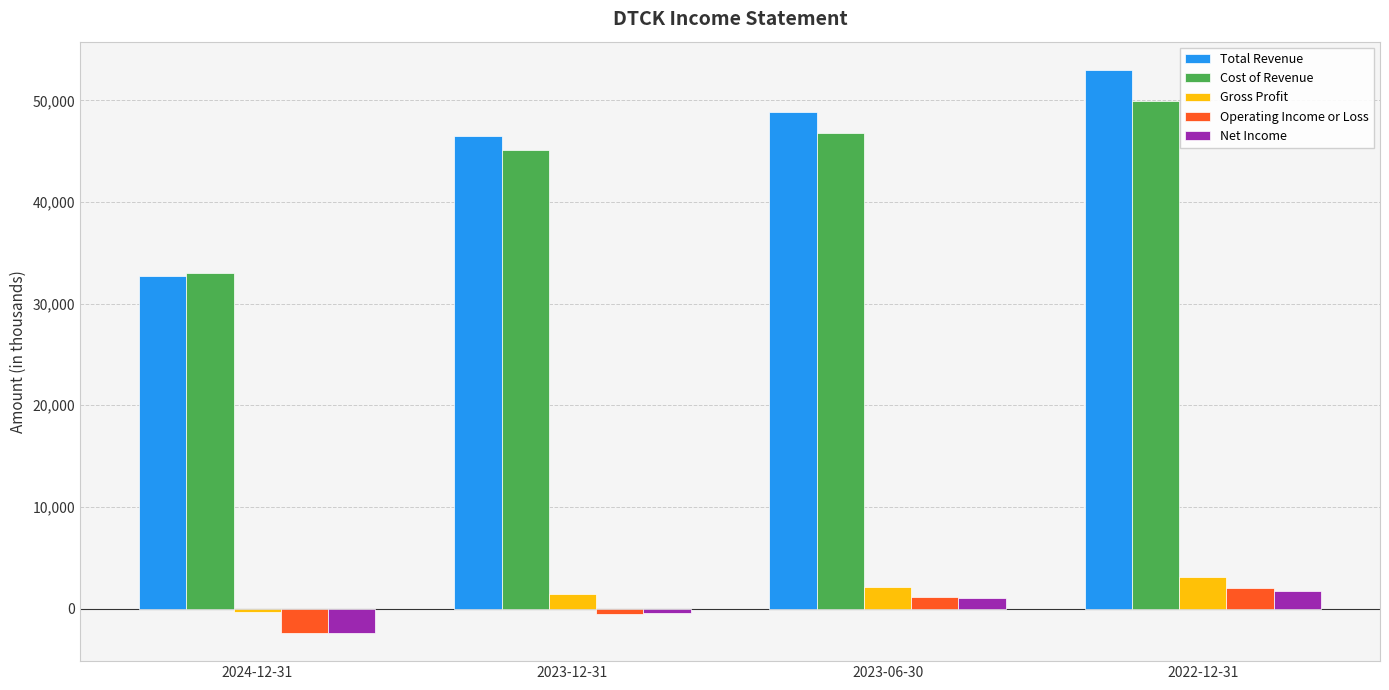

Is it true that Total Revenue equals 32700 at 2024-12-31?

True